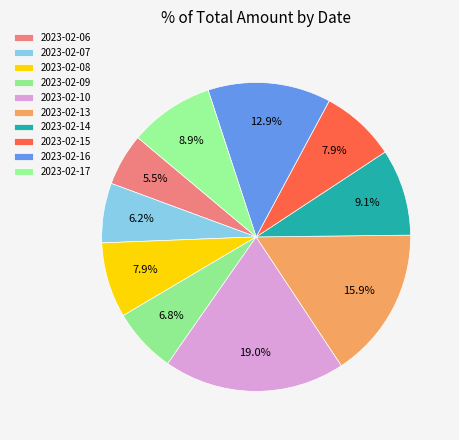

How many slices are in this pie chart?

10